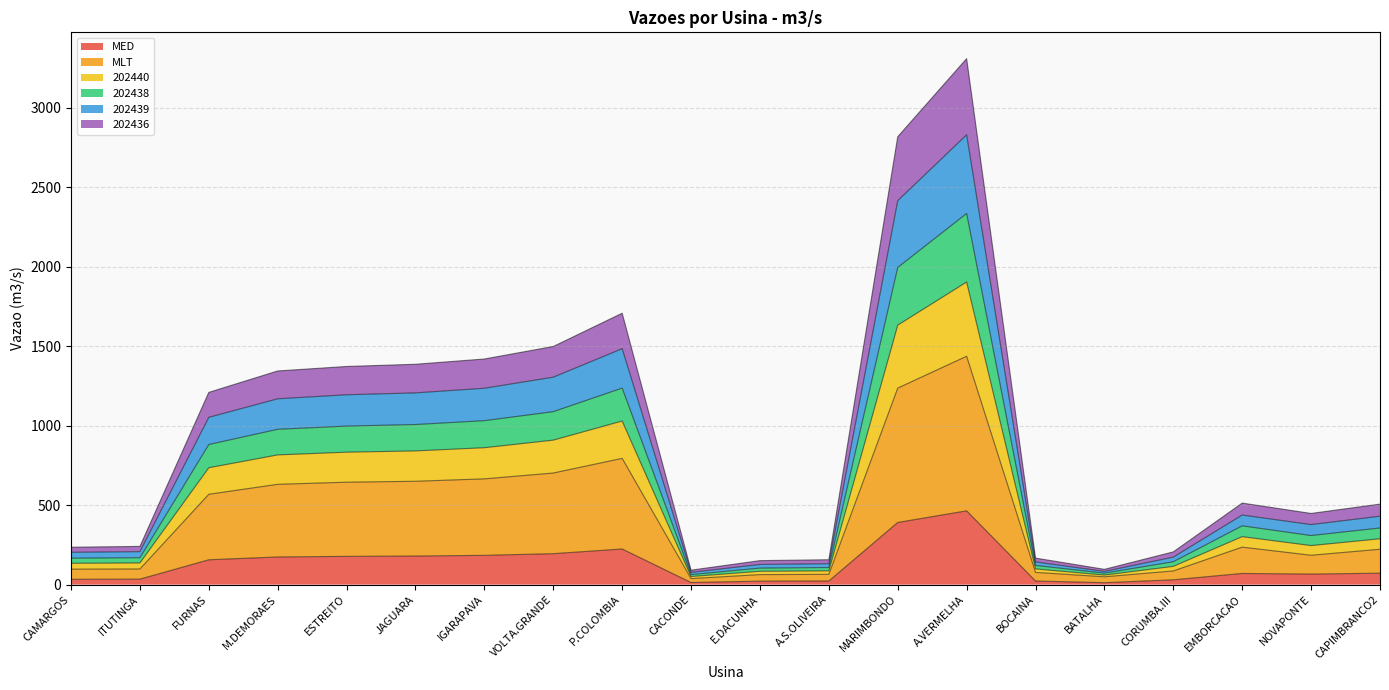

Which category has the highest value across all series?

A.VERMELHA